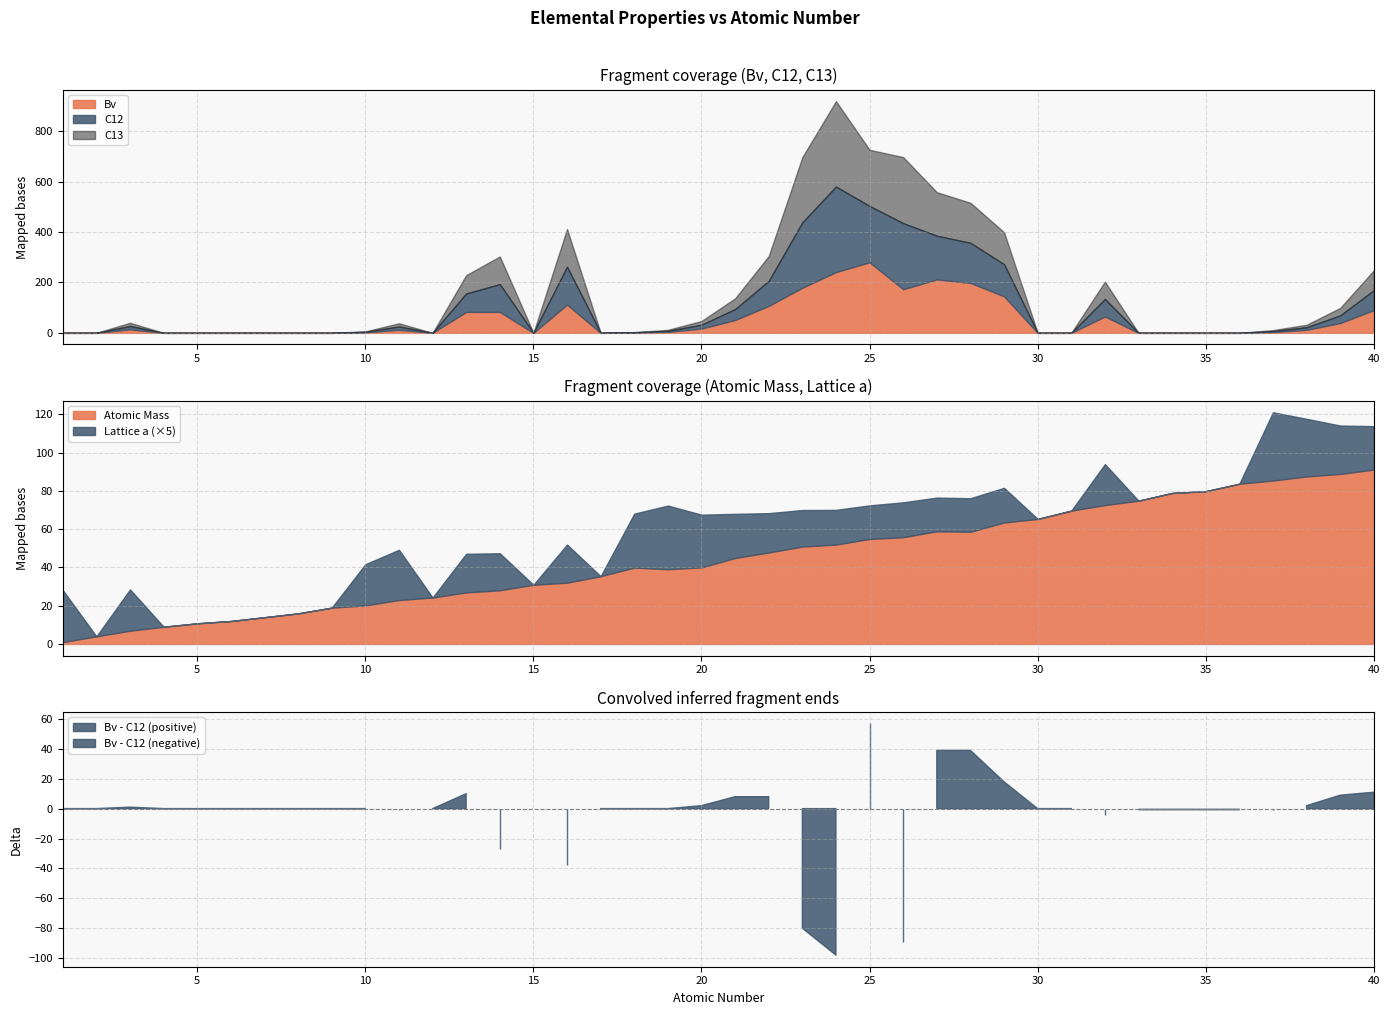

At which category is the sum across all series the highest?

24